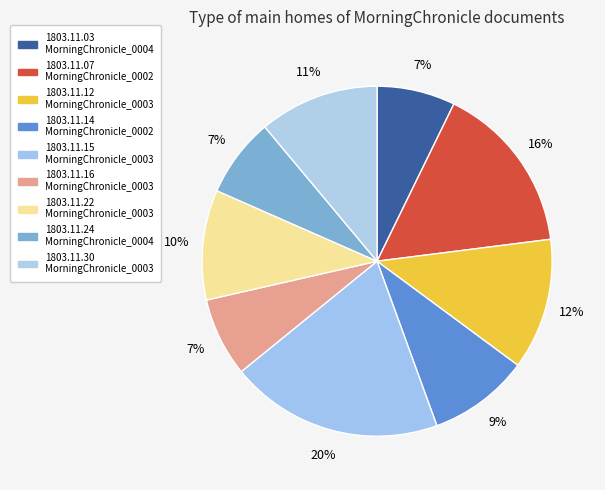

What is the smallest slice in the pie chart?

1803.11.03_MorningChronicle_0004